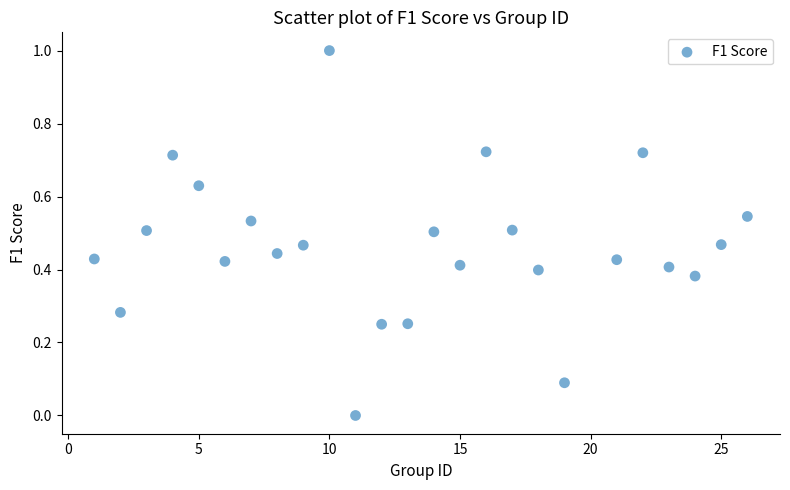

What is the range of Y values (max minus min)?

1.0